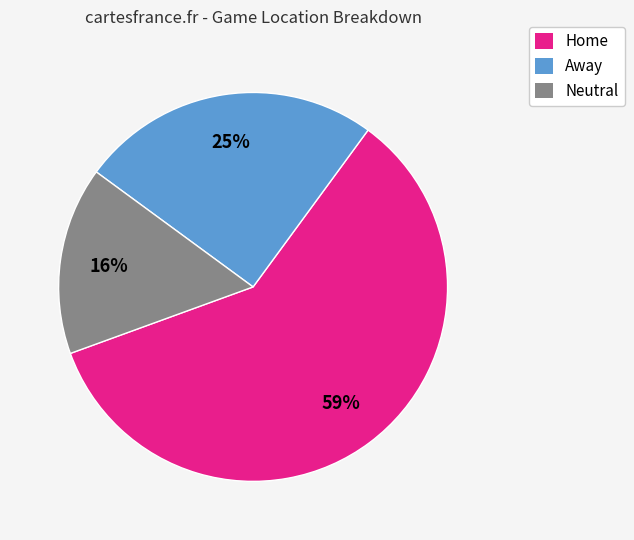

To the nearest percent, what is the average slice percentage?

33%